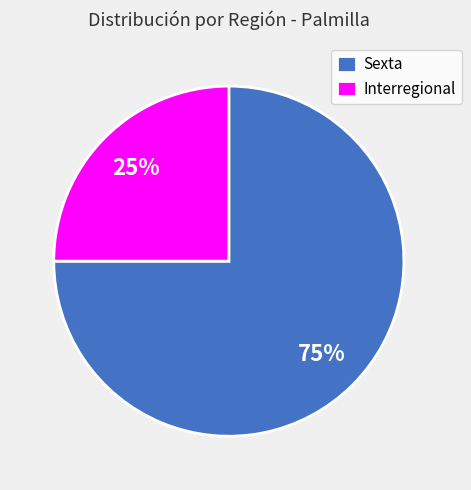

To the nearest percent, what is the difference between the largest and smallest slice percentages?

50%